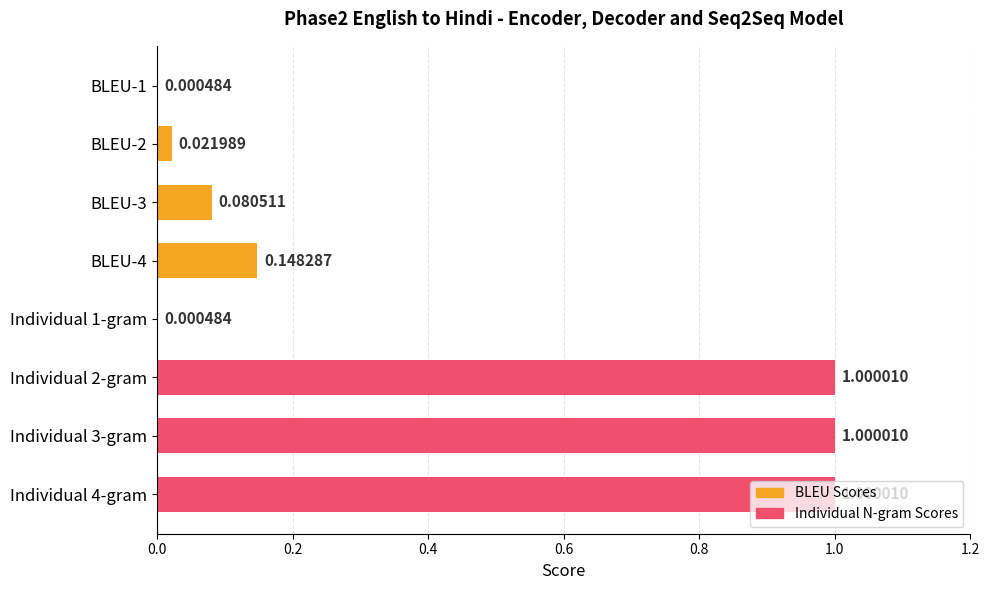

What is the label of the 8th bar from the right?

BLEU-1